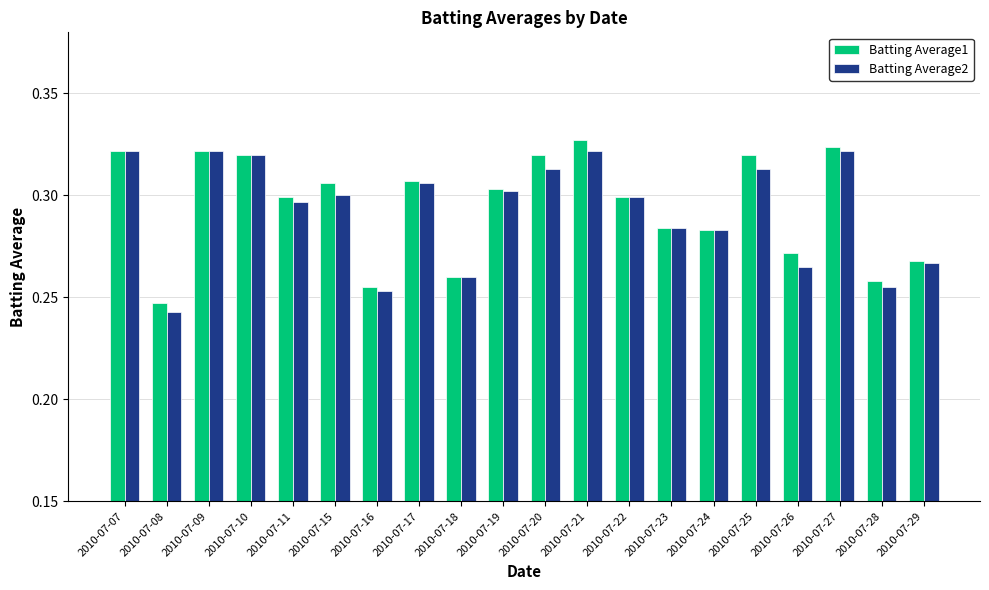

What is the total value across all series at 2010-07-17?

0.6